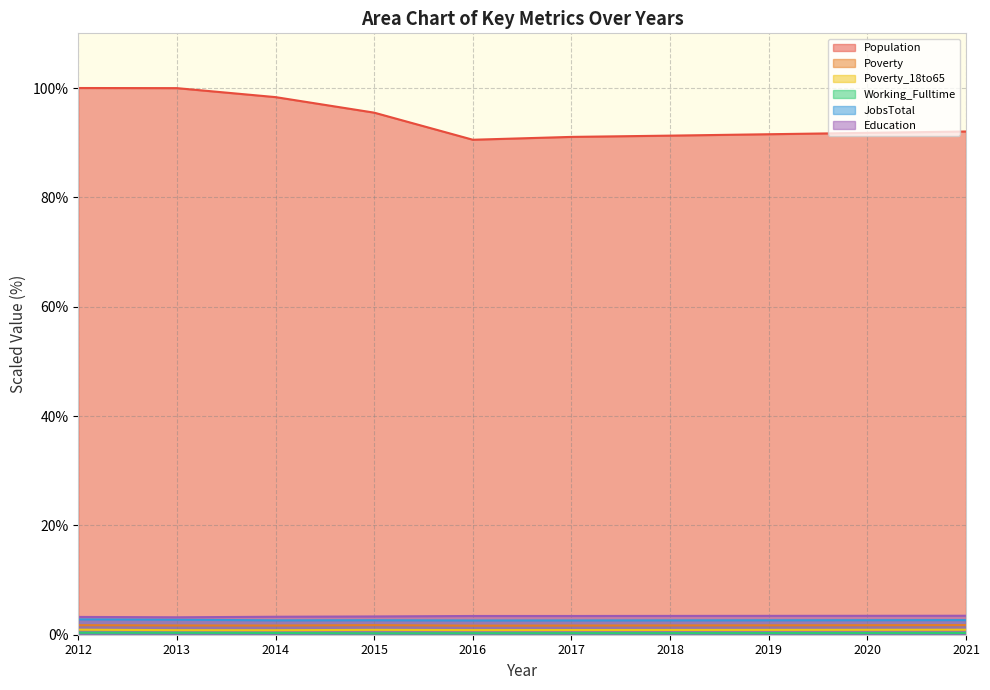

Count the number of categories in the chart.

10